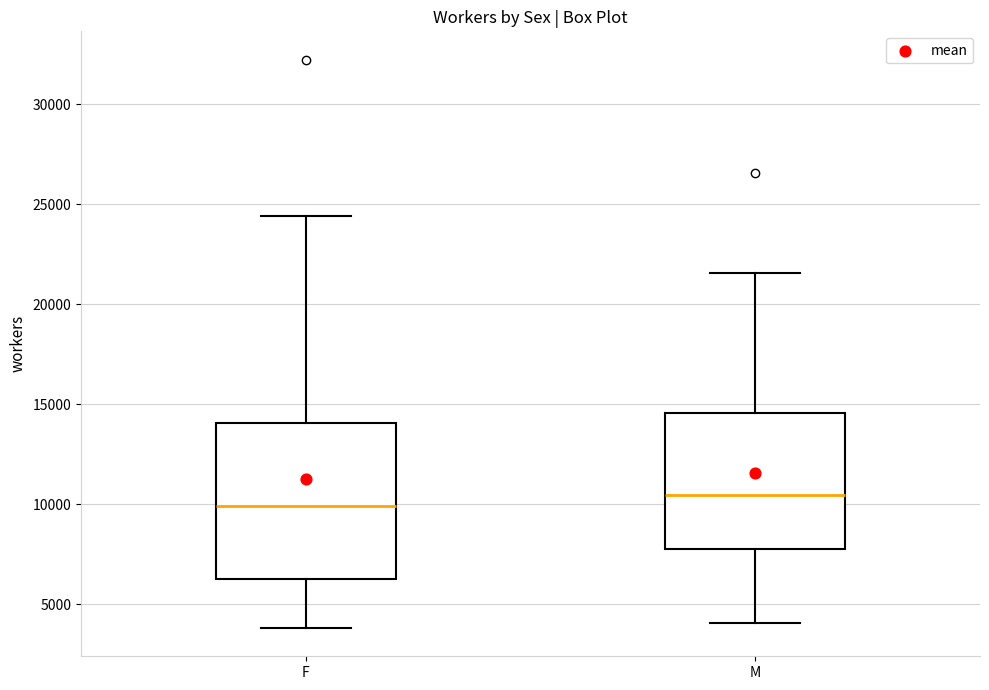

Reading left to right, transcribe this box plot: for each box, give where its median line is, the range the box spans, and where its two whiskers end, as read against the y-axis. The values are not printed on the chart, so give them approximately, as read against the axis.

F: median 10000, box 6000 to 14000, whiskers 4000 to 24500
M: median 10500, box 7500 to 14500, whiskers 4000 to 21500